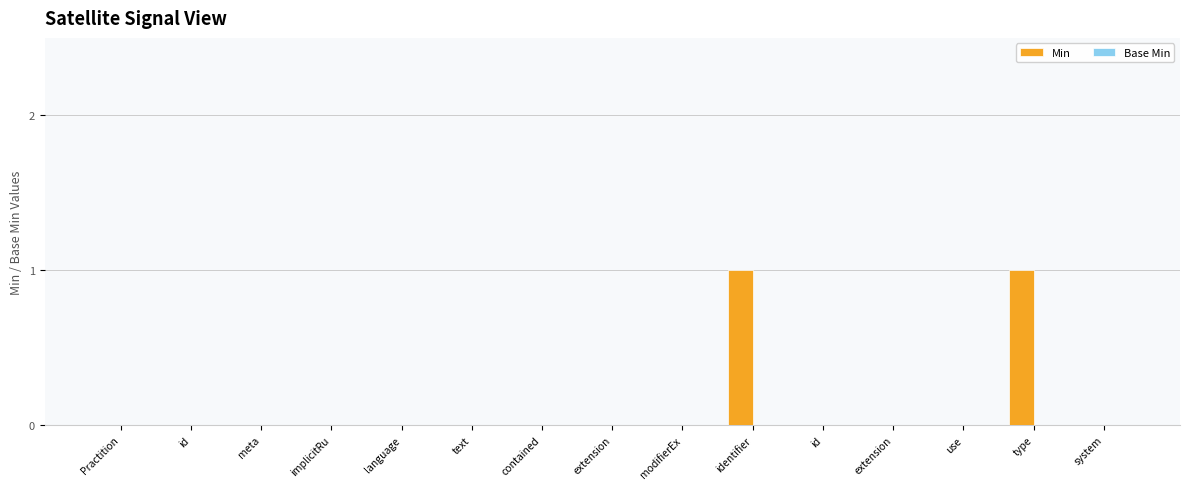

Are the bars horizontal?

No